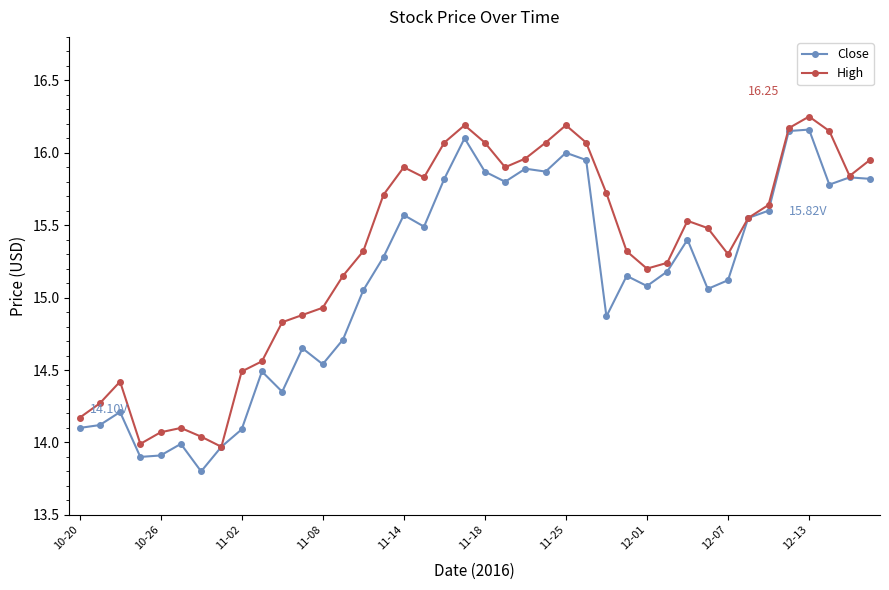

Which series has the largest total across all categories?

High